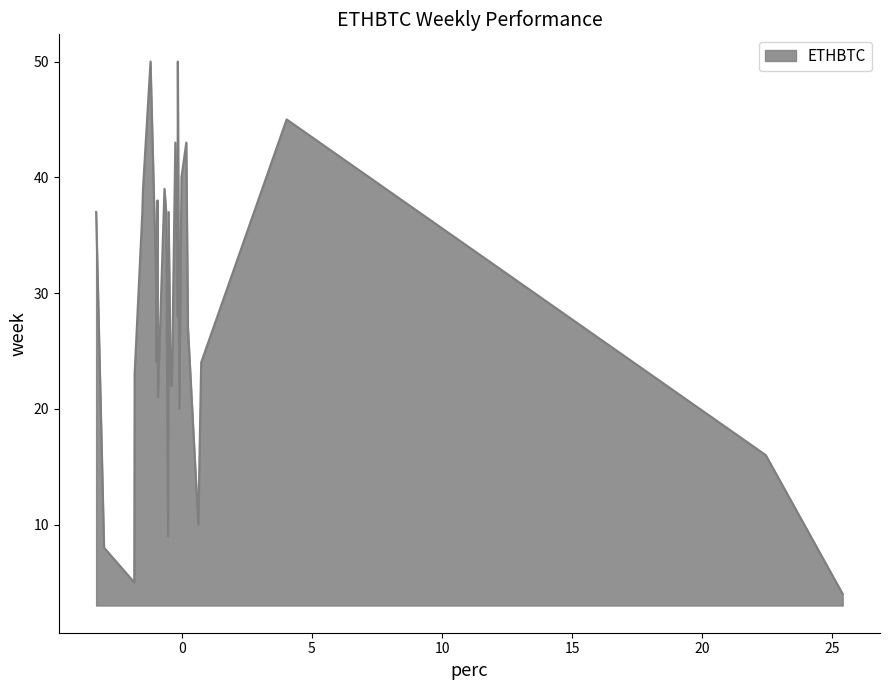

What is the maximum value shown in the chart?

50